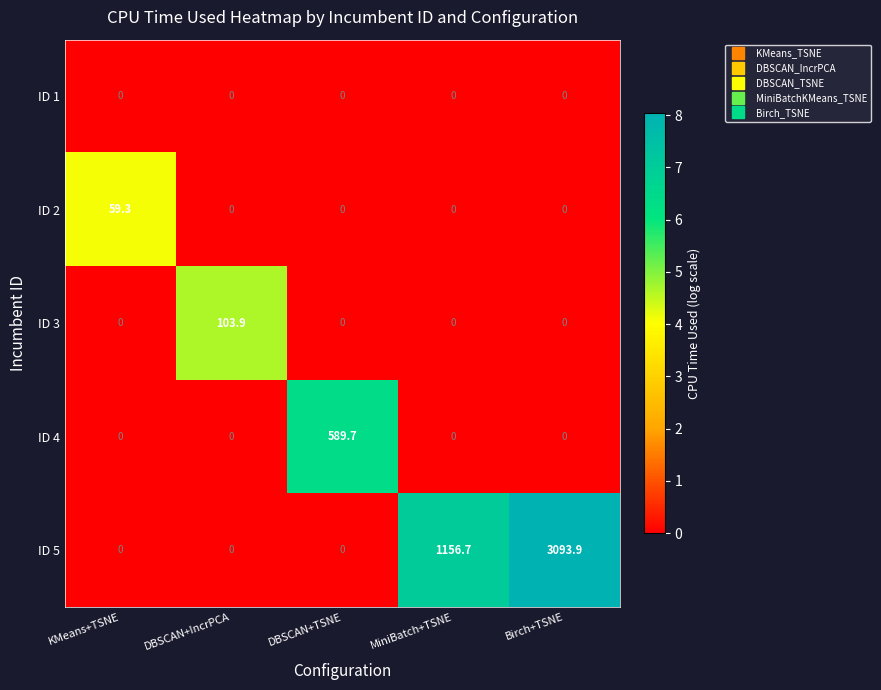

True or false: ID 5 has a value of 1517.9 at MiniBatch+TSNE.

False